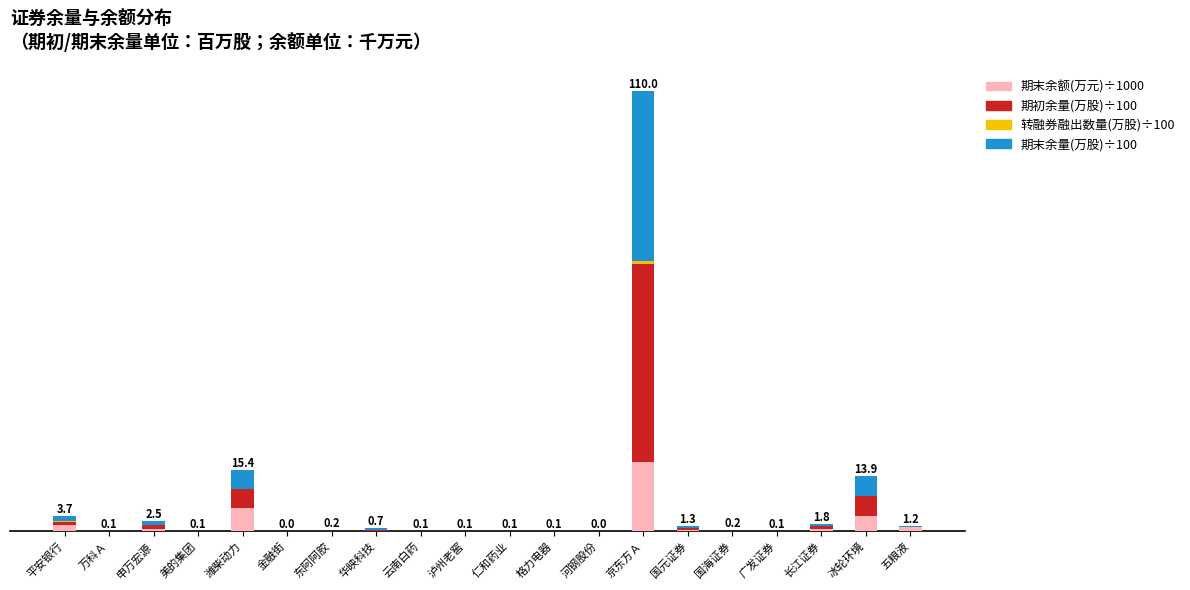

Are the bars horizontal?

No